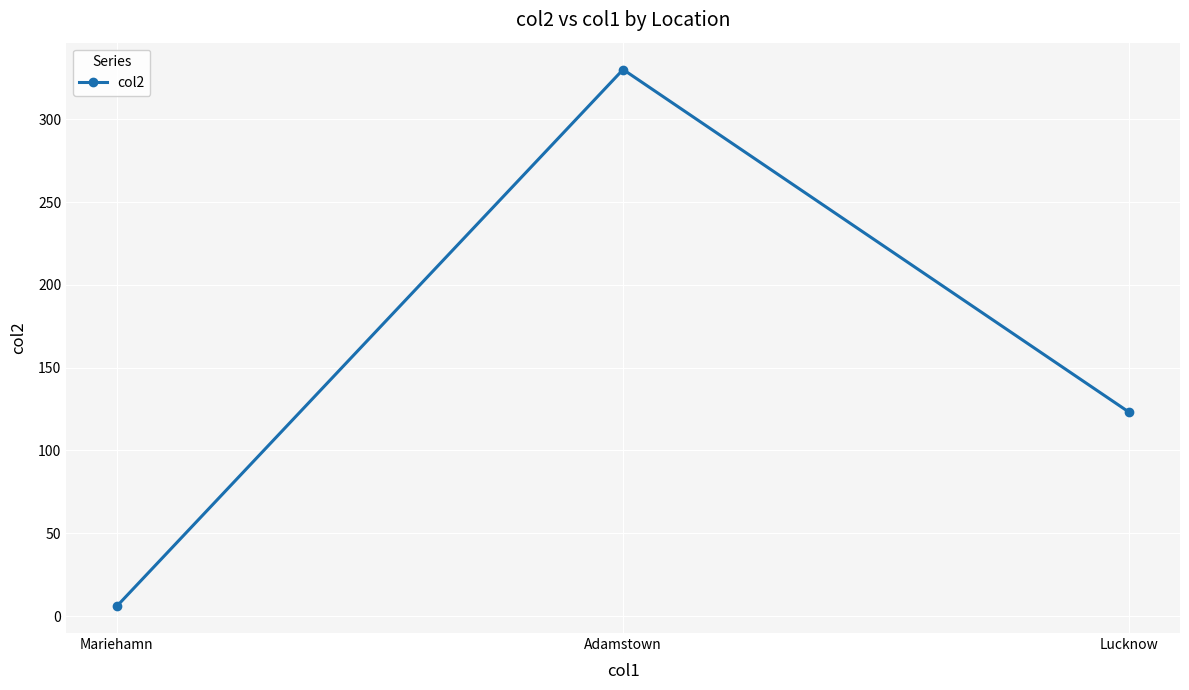

What is the sum of the values at Lucknow and Adamstown?

453